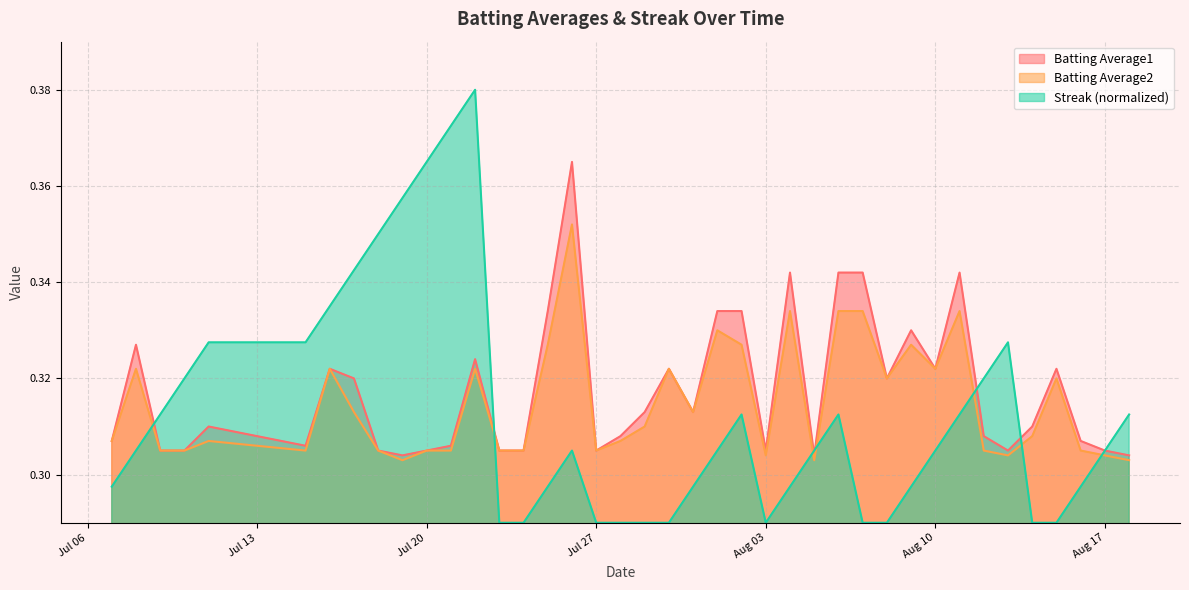

Rank the series by their maximum value, from lowest to highest.

Batting Average2, Batting Average1, Streak (normalized)